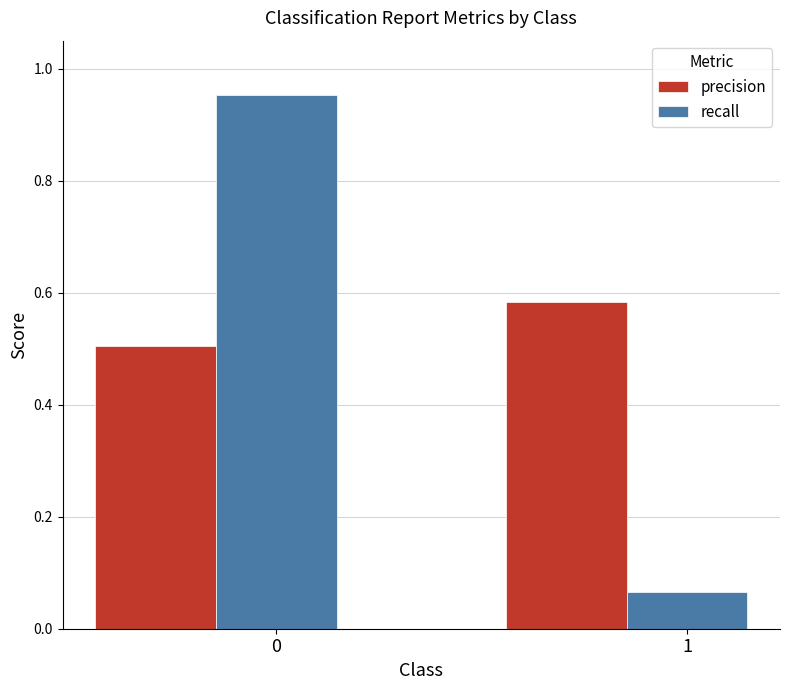

What is the spread (max minus min) of values at 1?

0.5